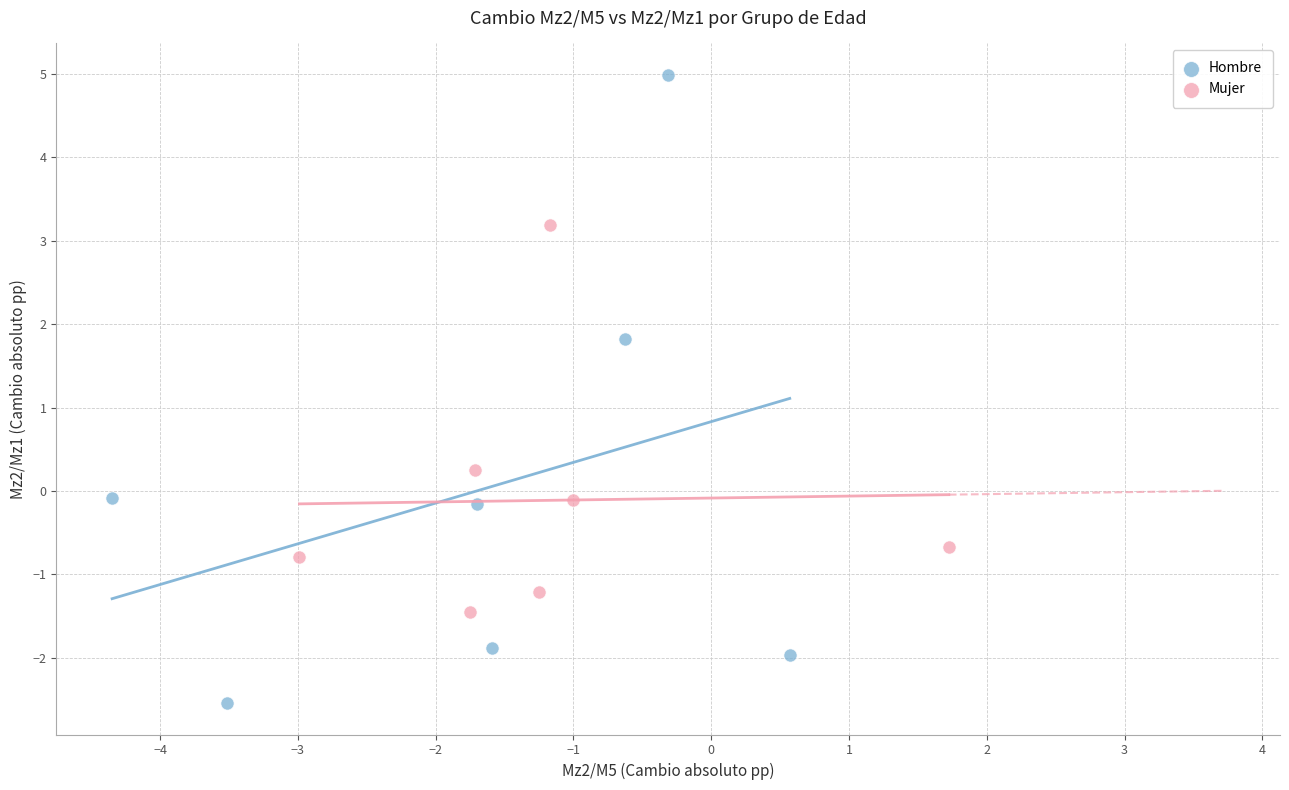

Which series has the widest spread of Y values?

Hombre